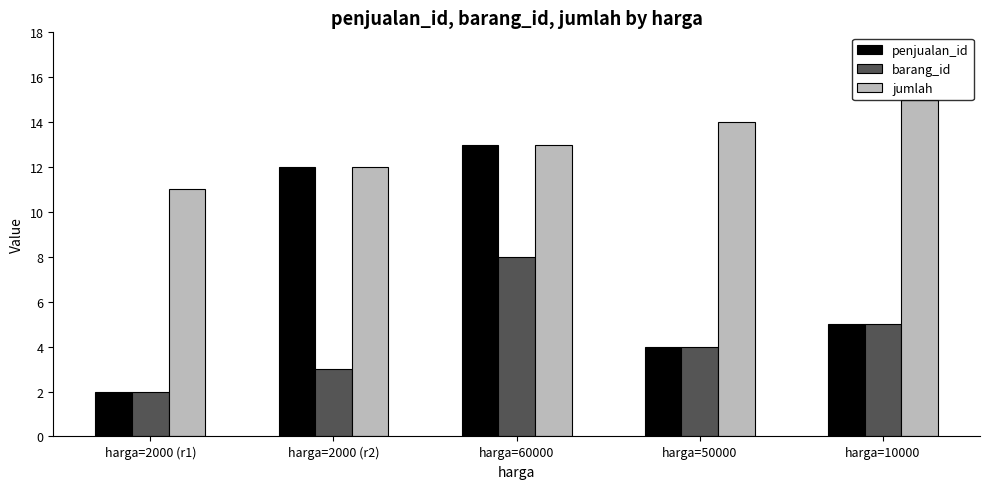

Rank the series by their average value, from lowest to highest.

barang_id, penjualan_id, jumlah